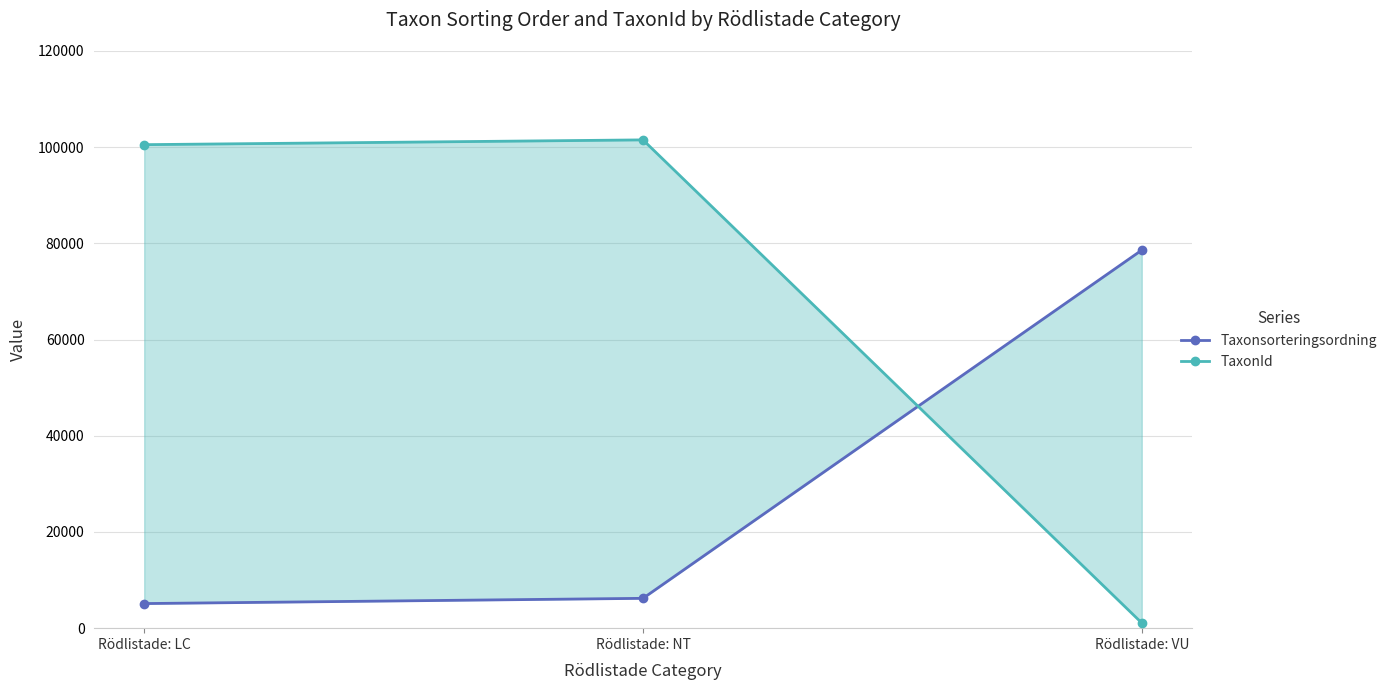

Which series changed the most between Rödlistade: LC and Rödlistade: NT?

Taxonsorteringsordning